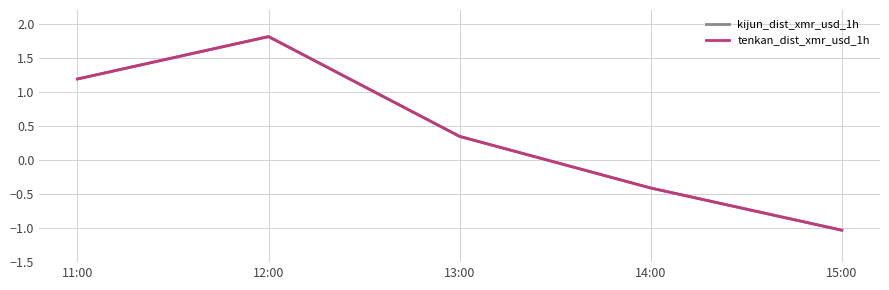

Reading left to right, extract all data points from this chart.

kijun_dist_xmr_usd_1h: 11:00=1.2	12:00=1.8	13:00=0.3	14:00=-0.4	15:00=-1.0
tenkan_dist_xmr_usd_1h: 11:00=1.2	12:00=1.8	13:00=0.3	14:00=-0.4	15:00=-1.0